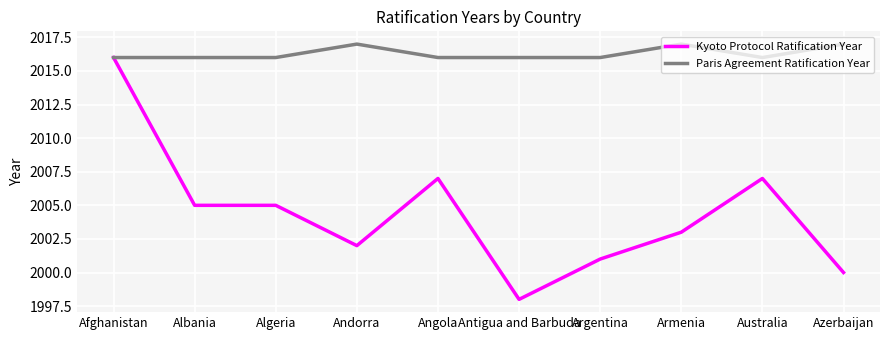

What position from the left is Azerbaijan?

10